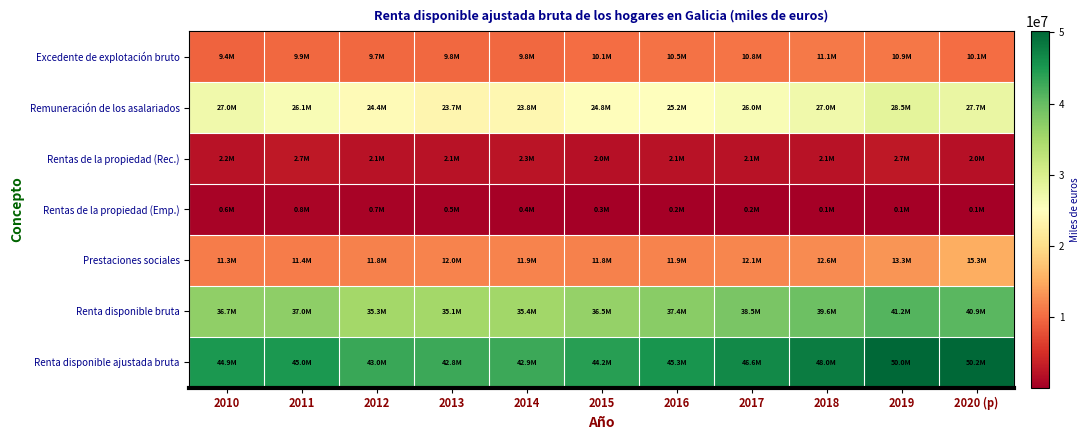

Reading left to right, what are all the values shown in this chart?

Excedente de explotación bruto: 2010=9433463	2011=9883367	2012=9701957	2013=9825419	2014=9783341	2015=10129372	2016=10482025	2017=10755487	2018=11127696	2019=10946908	2020 (p)=10107577
Remuneración de los asalariados: 2010=27012826	2011=26096150	2012=24376148	2013=23733659	2014=23815155	2015=24791467	2016=25229378	2017=26025230	2018=26978672	2019=28508003	2020 (p)=27698186
Rentas de la propiedad (Rec.): 2010=2190357	2011=2724031	2012=2136581	2013=2097958	2014=2314287	2015=1998907	2016=2082502	2017=2131961	2018=2082018	2019=2726469	2020 (p)=1965070
Rentas de la propiedad (Emp.): 2010=620111	2011=782611	2012=686593	2013=536655	2014=430818	2015=265317	2016=237716	2017=179465	2018=143901	2019=148740	2020 (p)=107962
Prestaciones sociales: 2010=11296724	2011=11440400	2012=11767052	2013=12009762	2014=11915635	2015=11839533	2016=11944729	2017=12102464	2018=12555378	2019=13303442	2020 (p)=15285991
Renta disponible bruta: 2010=36700446	2011=36960620	2012=35258758	2013=35140895	2014=35421306	2015=36452950	2016=37361720	2017=38484847	2018=39575416	2019=41188384	2020 (p)=40902903
Renta disponible ajustada bruta: 2010=44903034	2011=44987311	2012=42973464	2013=42801864	2014=42902382	2015=44201954	2016=45309249	2017=46643175	2018=47961268	2019=50024116	2020 (p)=50164357